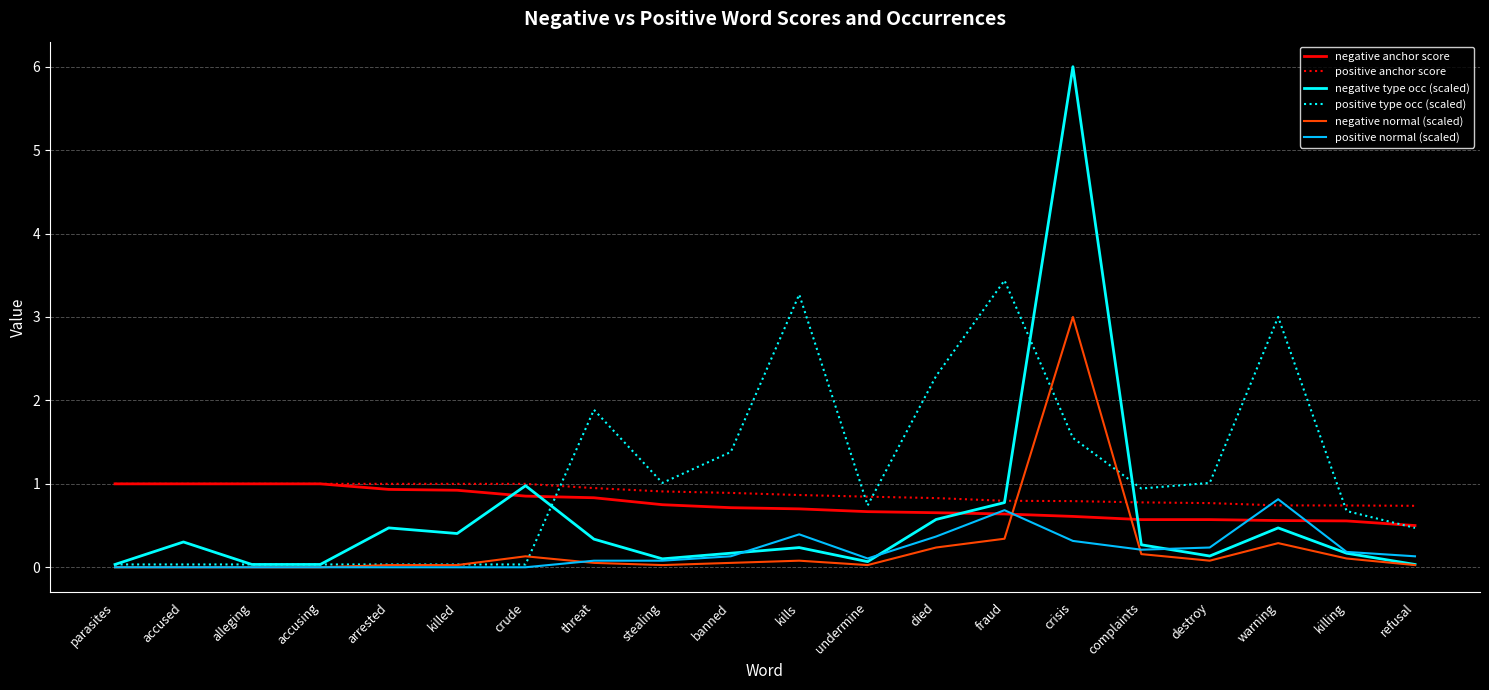

Which series ends up on top after the final intersection of negative anchor score and positive normal (scaled)?

negative anchor score